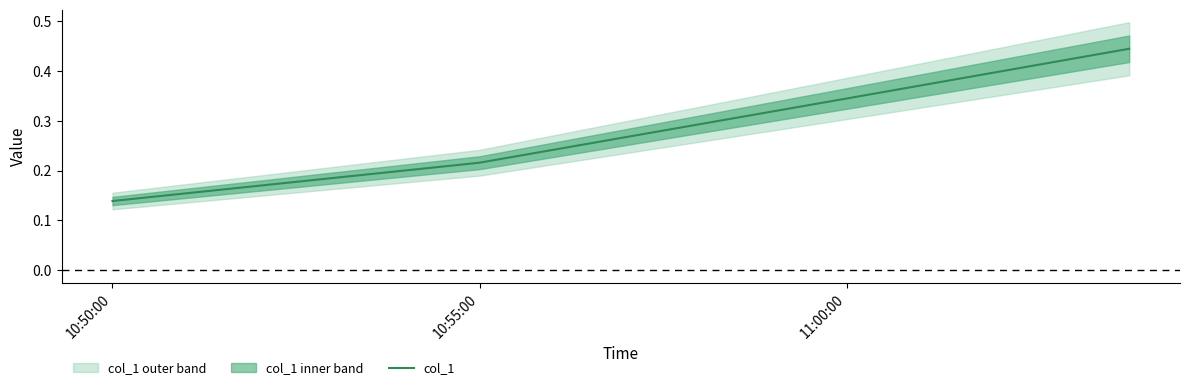

Where is col_1 nearest to the value 0?

10:50:00